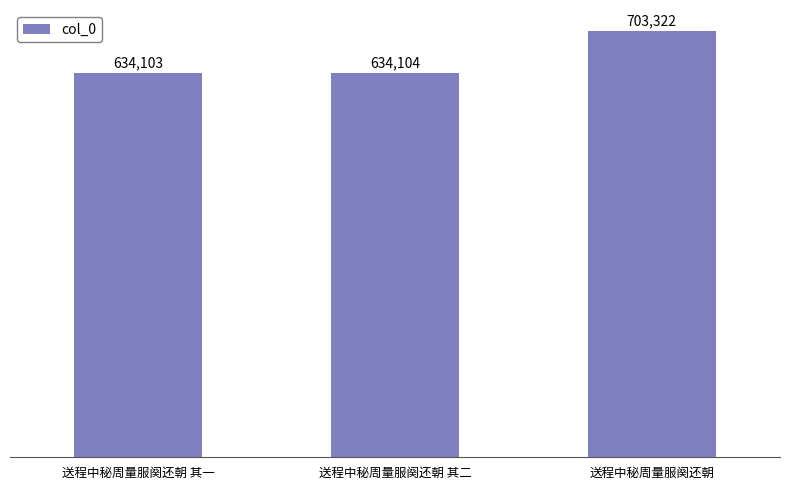

What is the average value?

657176